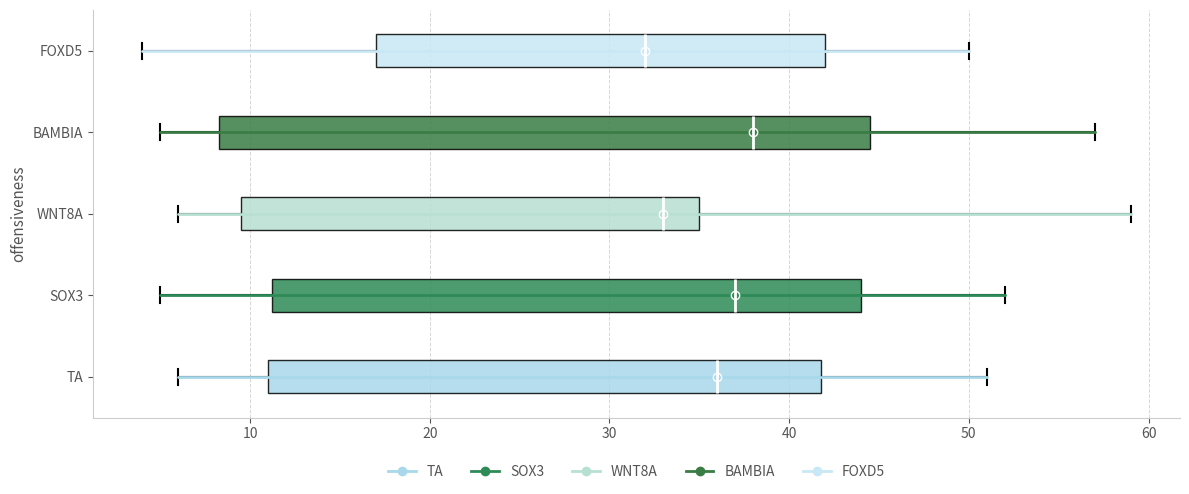

Which box has the furthest to the right median line?

BAMBIA